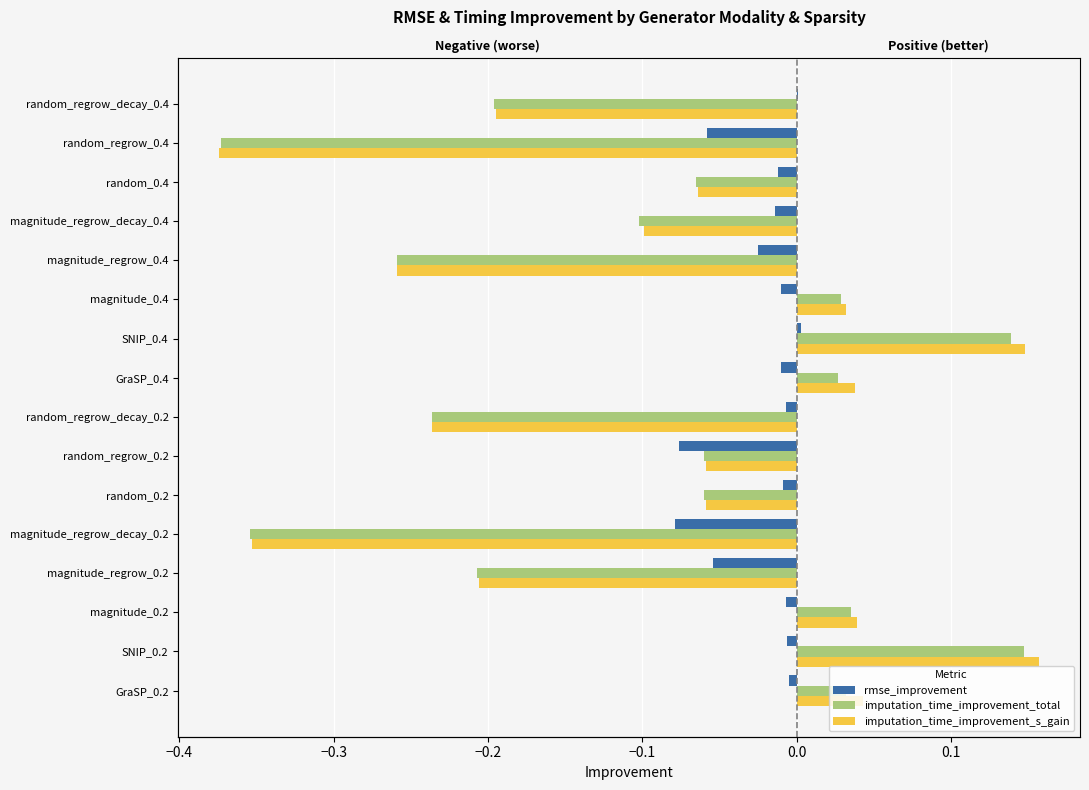

How many values in the imputation_time_improvement_total series exceed 0?

6